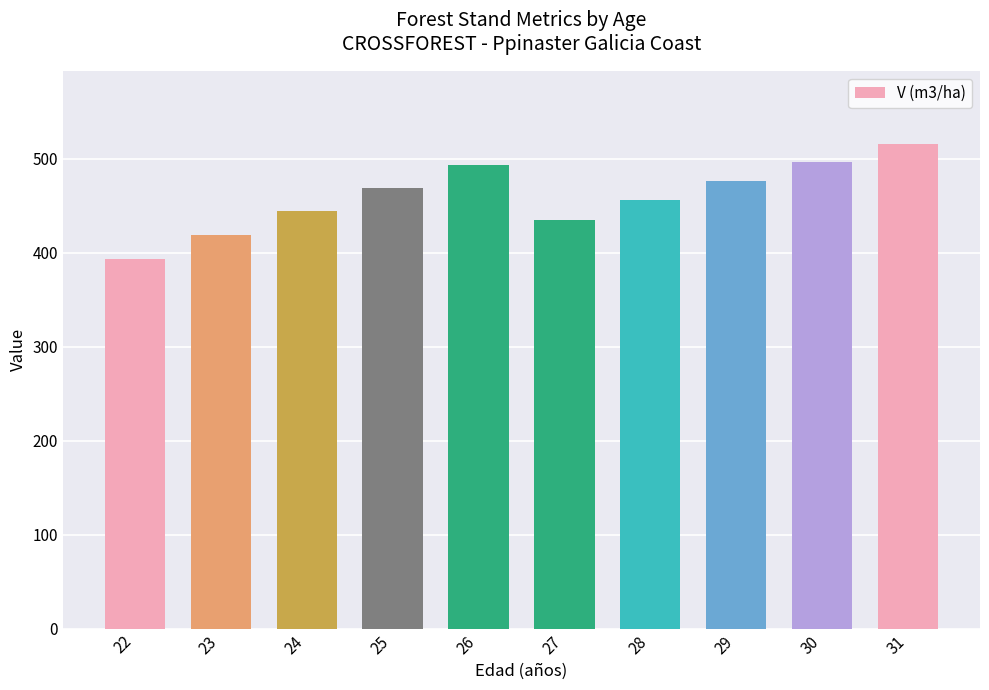

Is it true that the value at 25 is 469.2?

True